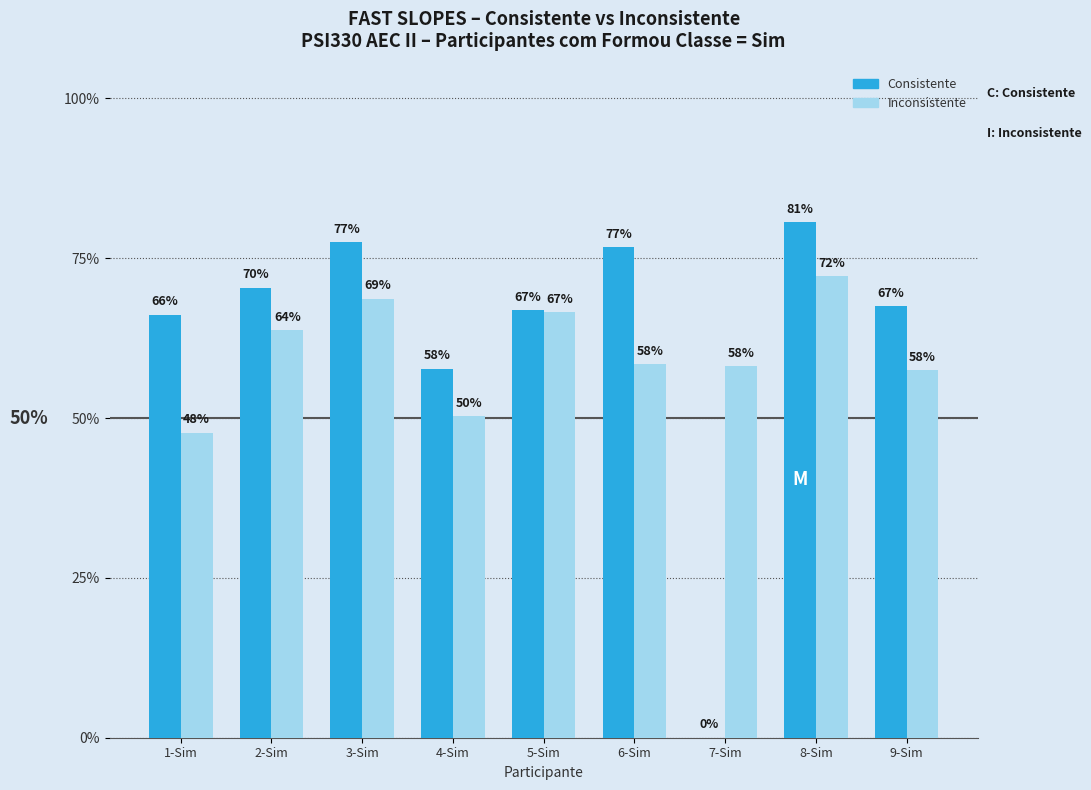

Reading left to right, what are all the values shown in this chart?

Consistente: 0.7	0.7	0.8	0.6	0.7	0.8	0.0	0.8	0.7
Inconsistente: 0.5	0.6	0.7	0.5	0.7	0.6	0.6	0.7	0.6